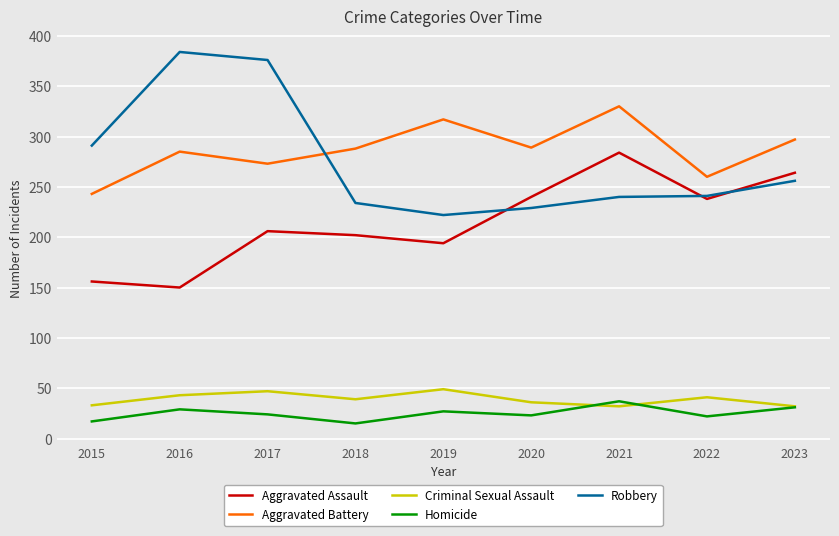

What is the difference between the maximum and second lowest values in the Criminal Sexual Assault series?

17